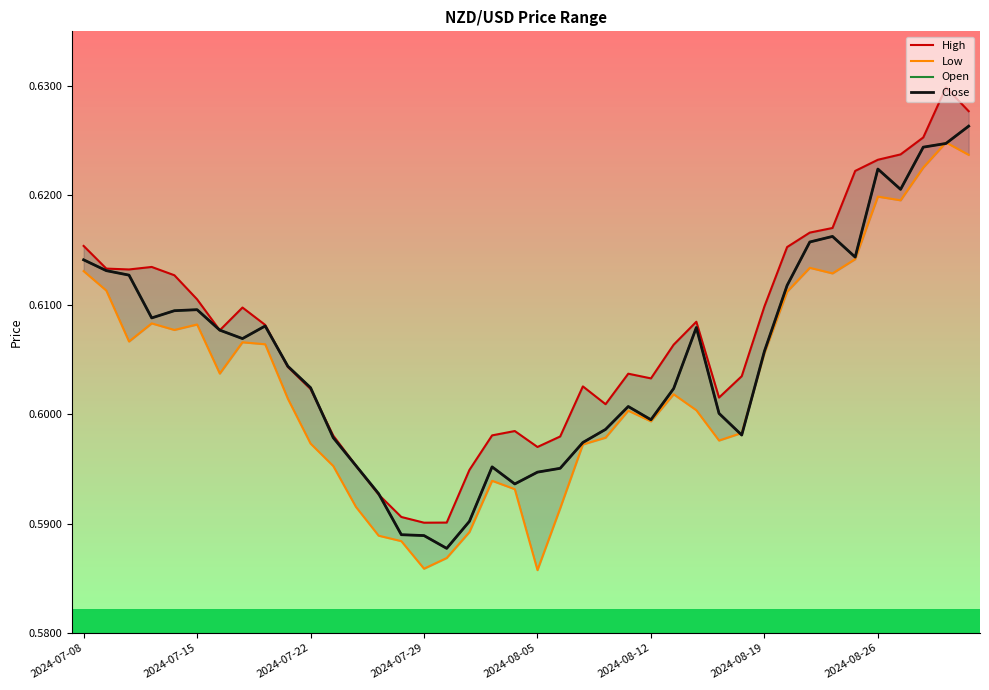

Is it true that Low equals 0.6 at 39?

True